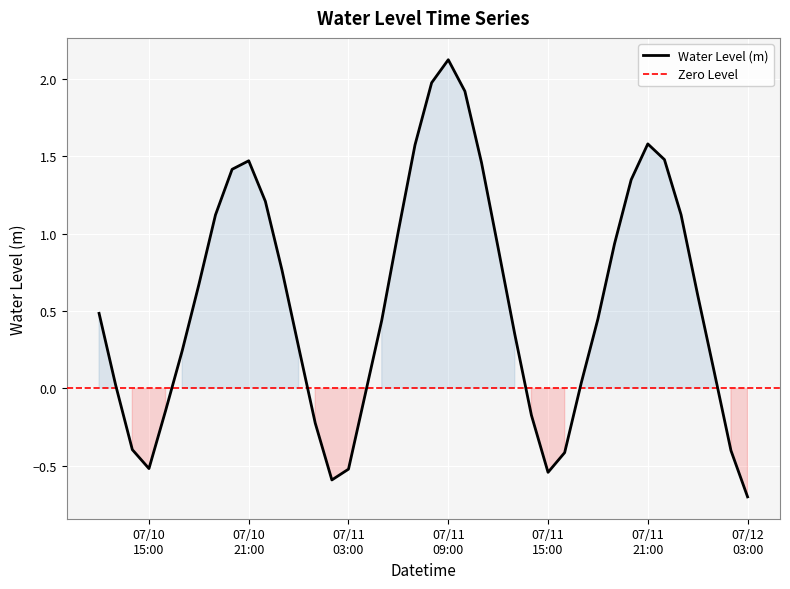

What position from the right is 2025-07-10 13:00:00?

39